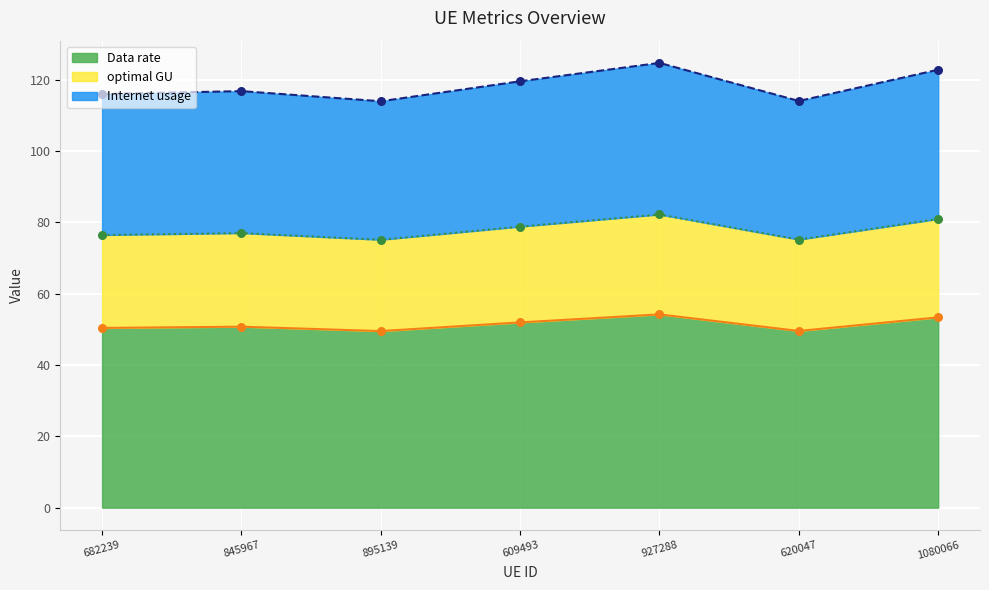

What are all the series names shown in the legend?

Internet usage, Data rate, optimal GU